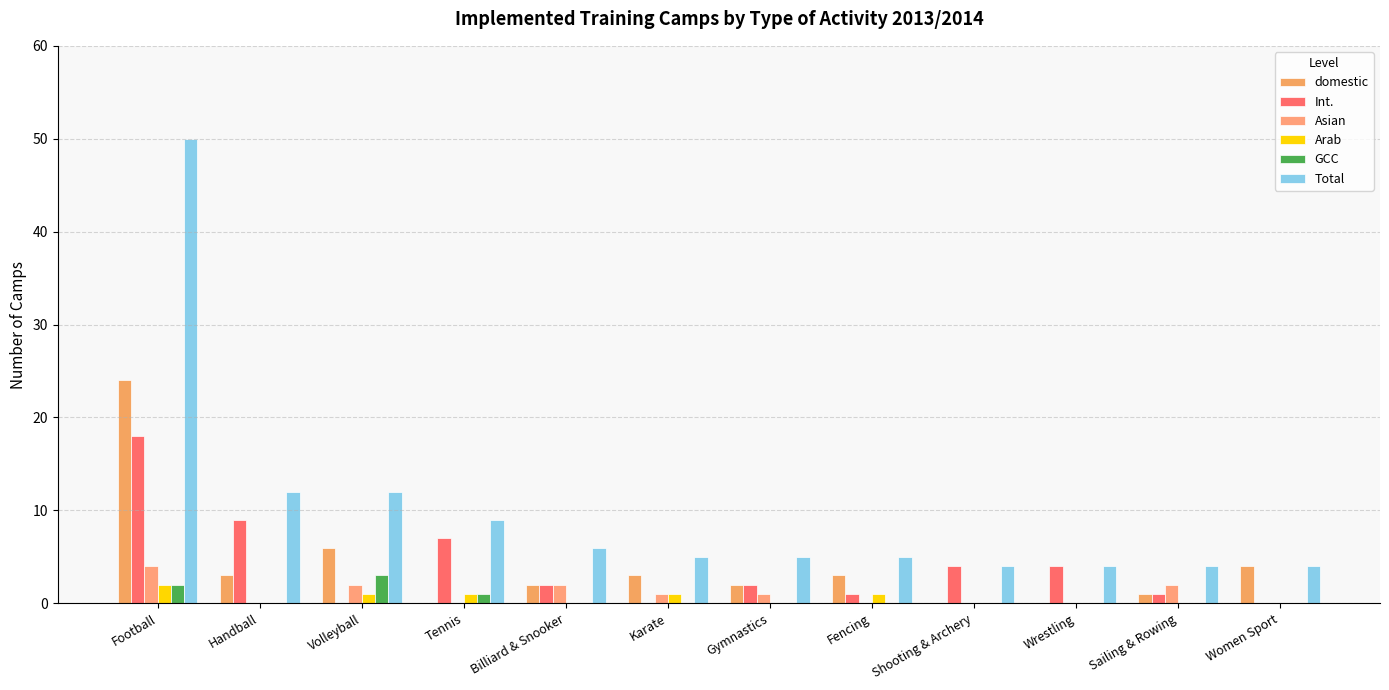

Reading left to right, list all the values displayed in this chart.

domestic: 24	3	6	0	2	3	2	3	0	0	1	4
Int.: 18	9	0	7	2	0	2	1	4	4	1	0
Asian: 4	0	2	0	2	1	1	0	0	0	2	0
Arab: 2	0	1	1	0	1	0	1	0	0	0	0
GCC: 2	0	3	1	0	0	0	0	0	0	0	0
Total: 50	12	12	9	6	5	5	5	4	4	4	4